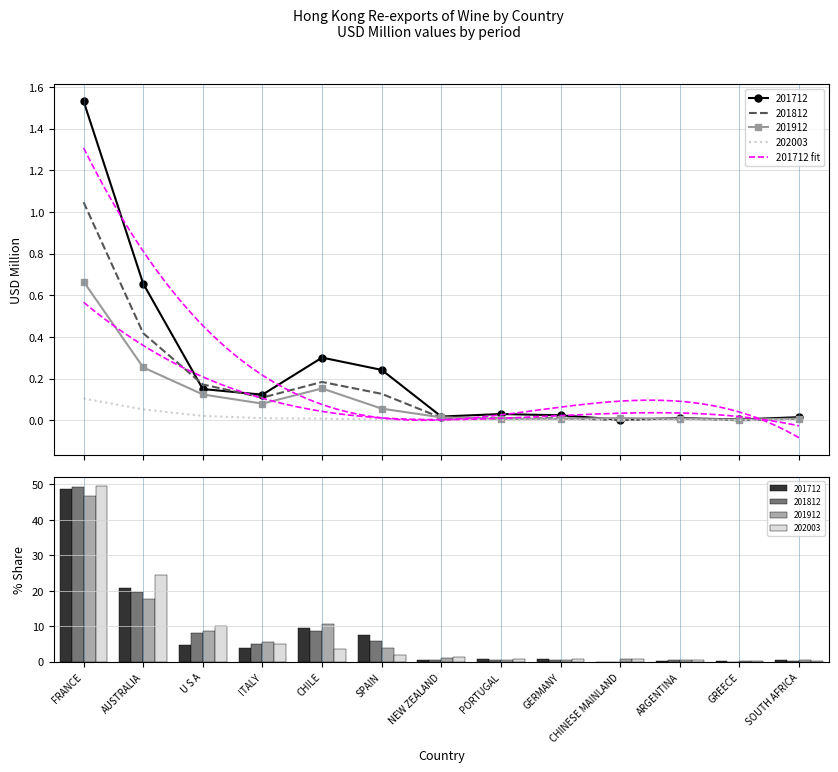

Are the bars horizontal?

No